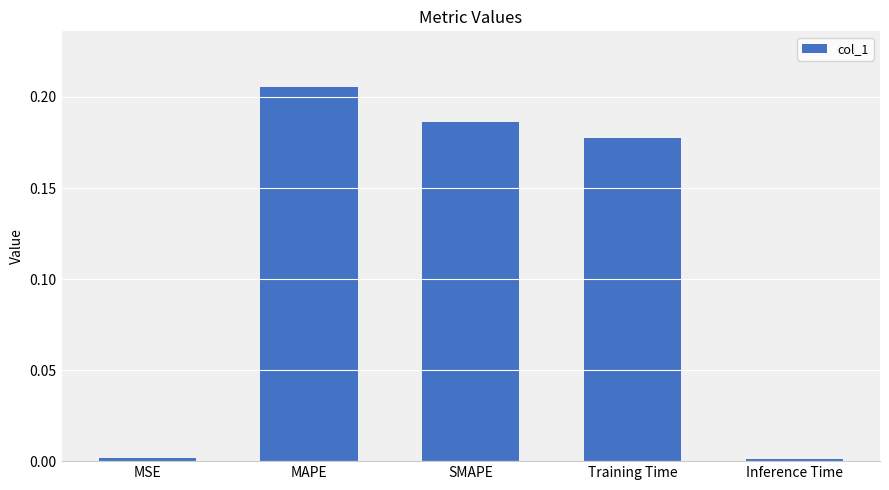

Count the number of data series in this chart.

1